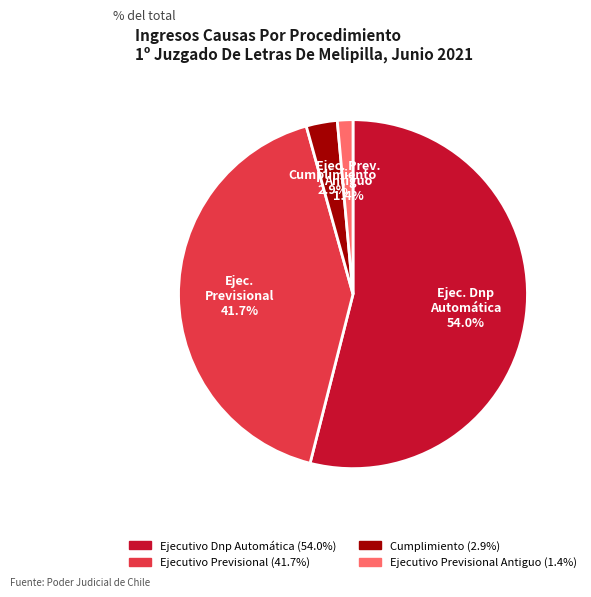

Does any single category account for the majority?

Yes